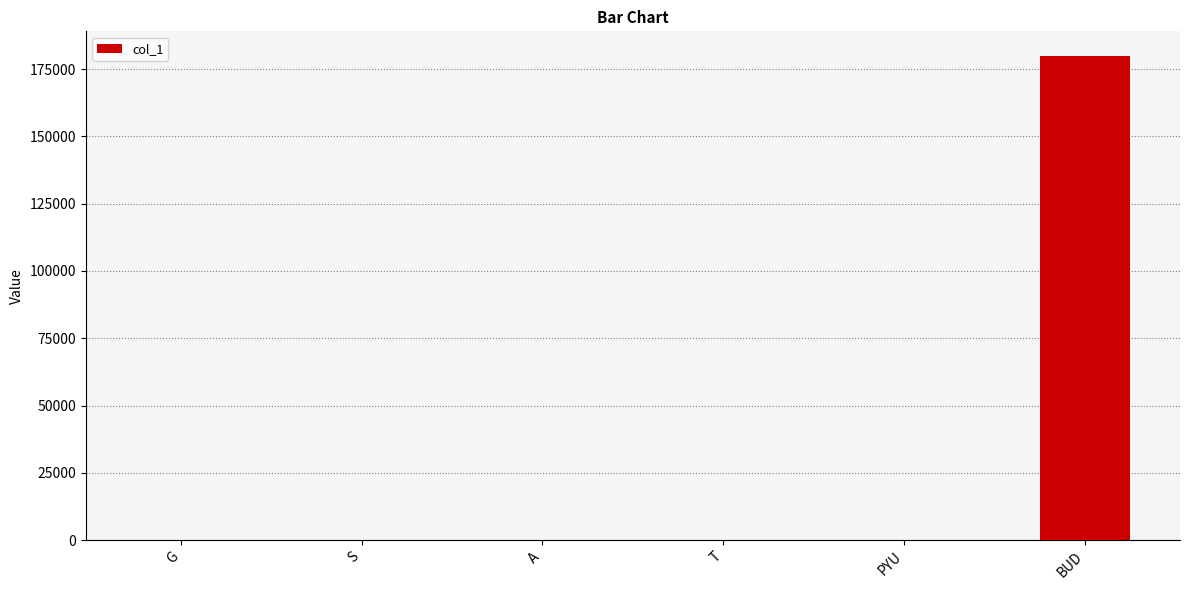

What is the maximum value shown in the chart?

180000